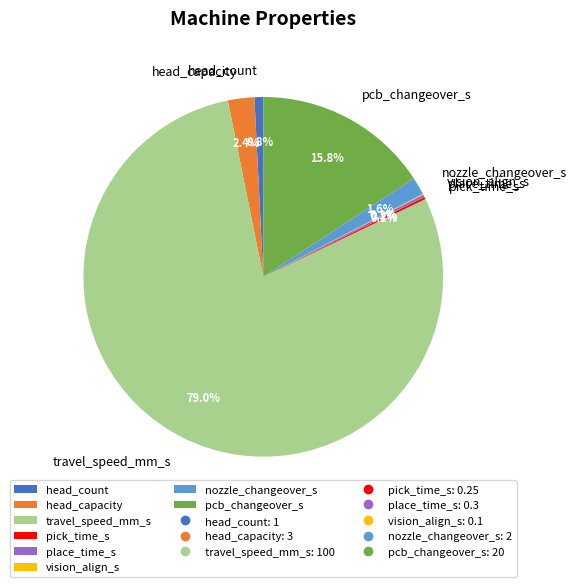

What percentage is NOT represented by nozzle_changeover_s?

98.4%